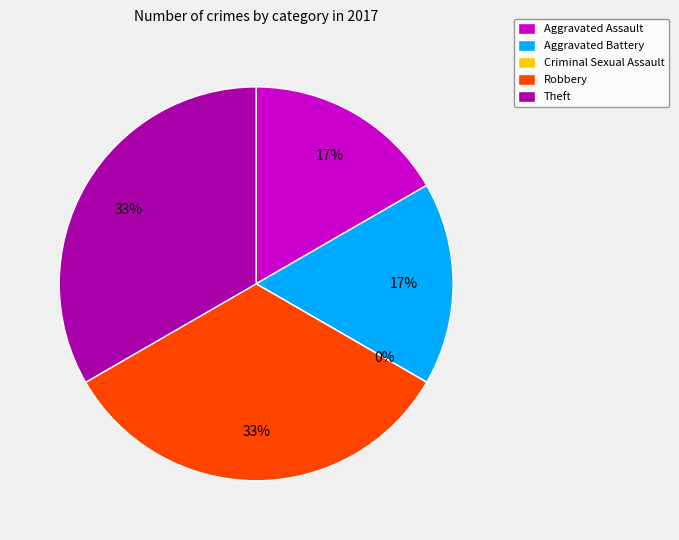

To the nearest percent, what is the difference between the Robbery and Aggravated Battery slice percentages?

17%